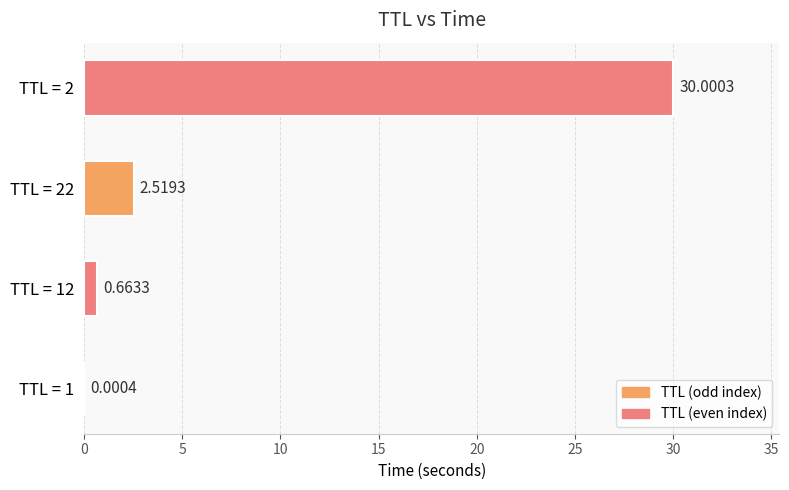

Which has a higher value, TTL = 12 or TTL = 2?

TTL = 2